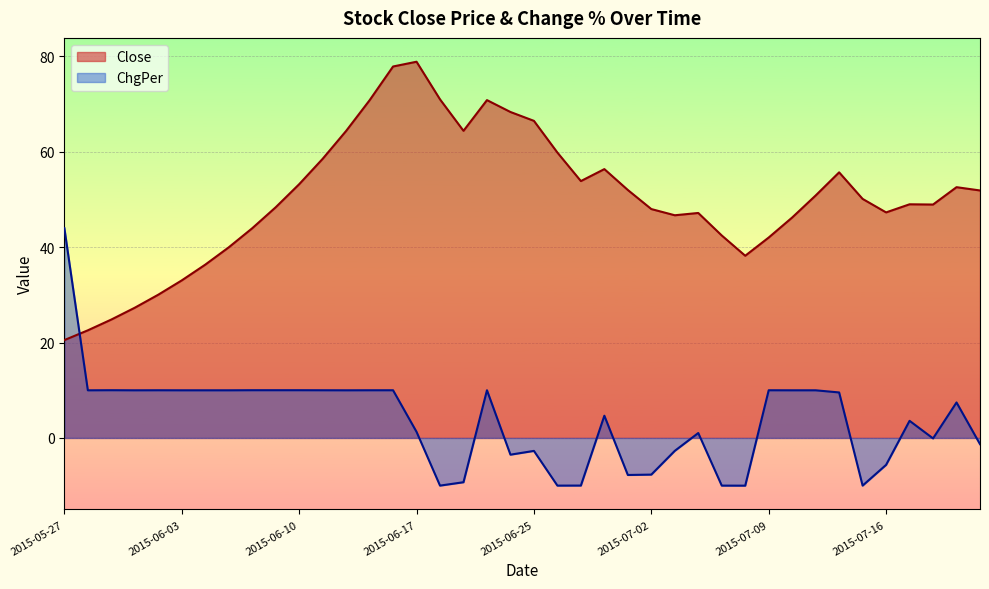

What is the label of the 38th point from the right?

2015-05-29